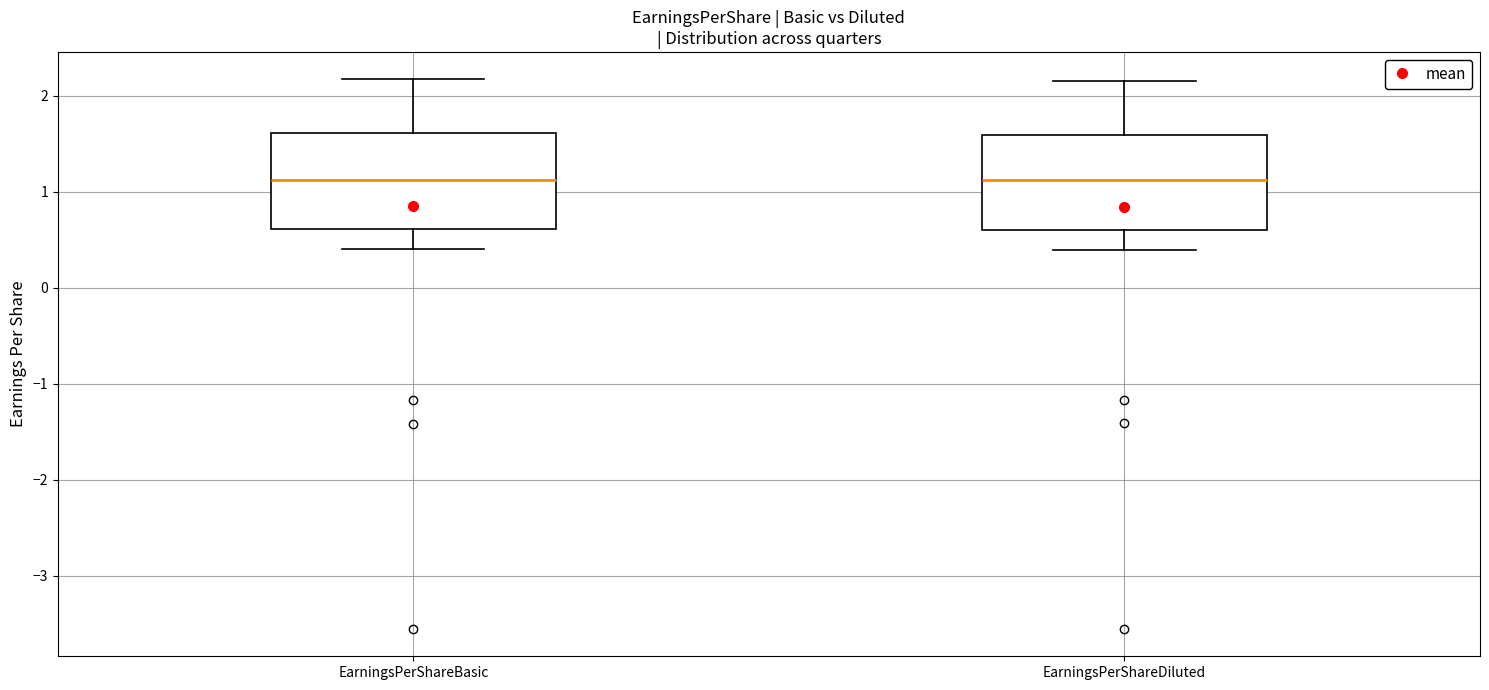

Where is the lower edge of the box for EarningsPerShareBasic on the y-axis? The values are not printed on the chart, so give them approximately, as read against the axis.

0.6